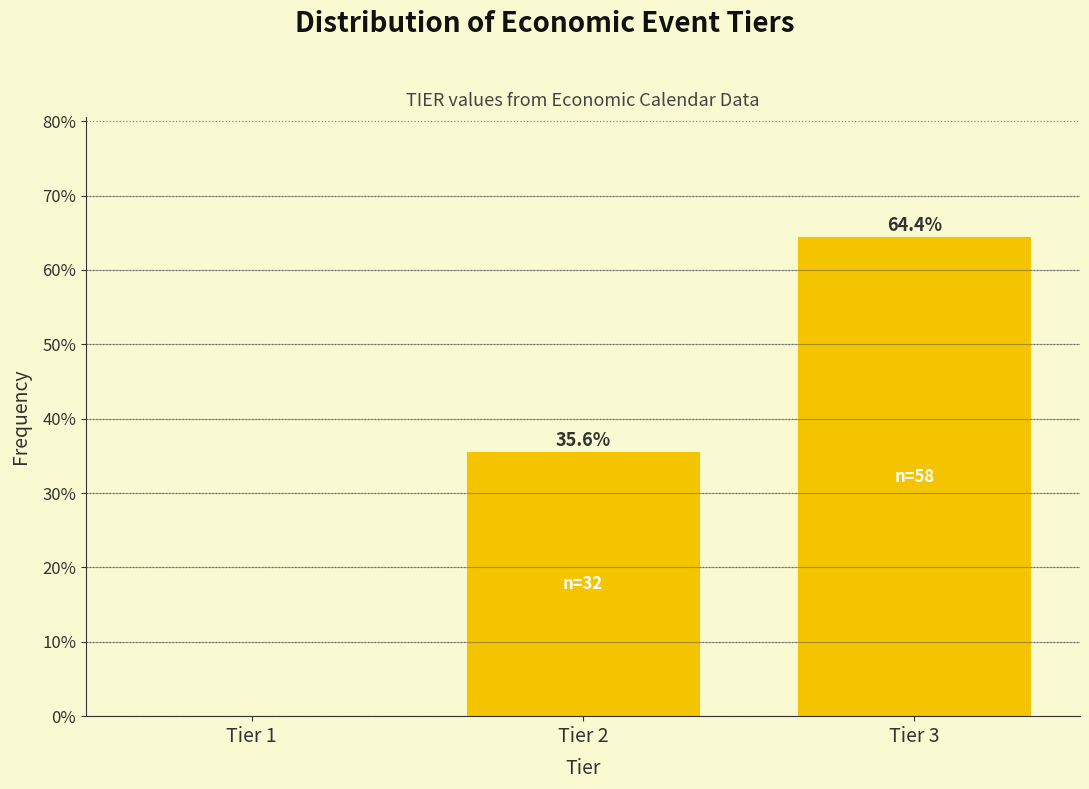

Reading left to right, extract all data points from this chart.

Tier 2=35.6	Tier 3=64.4